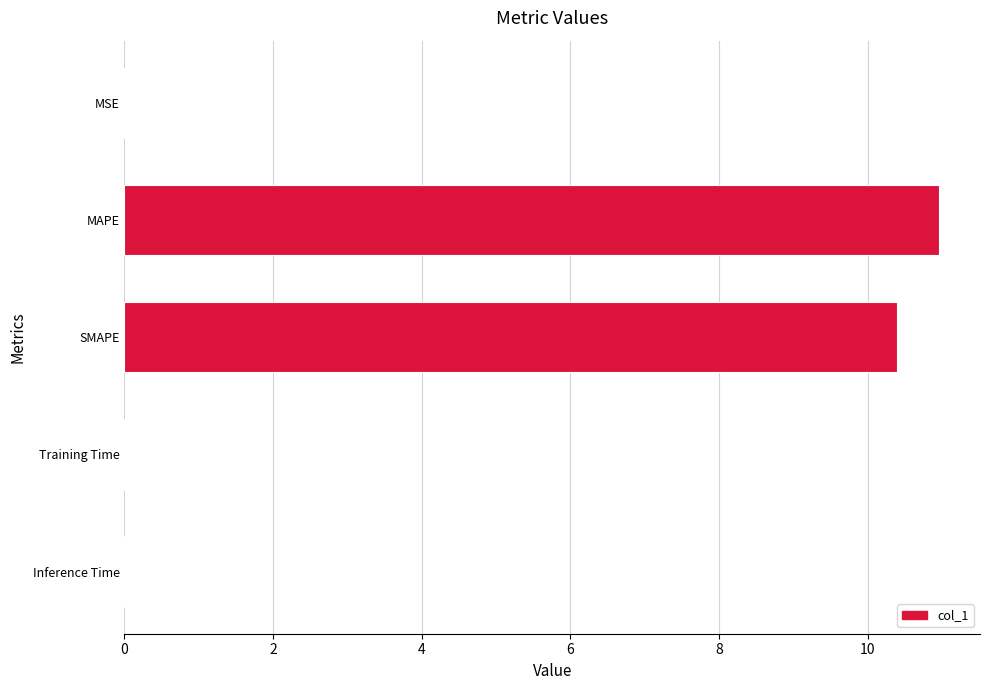

The value at Training Time is 0.0. True or false?

True